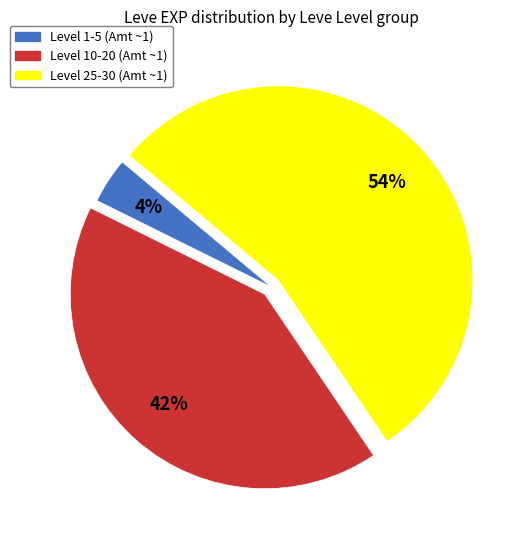

Between Level 10-20 (Amt ~1) and Level 1-5 (Amt ~1), which is larger?

Level 10-20 (Amt ~1)